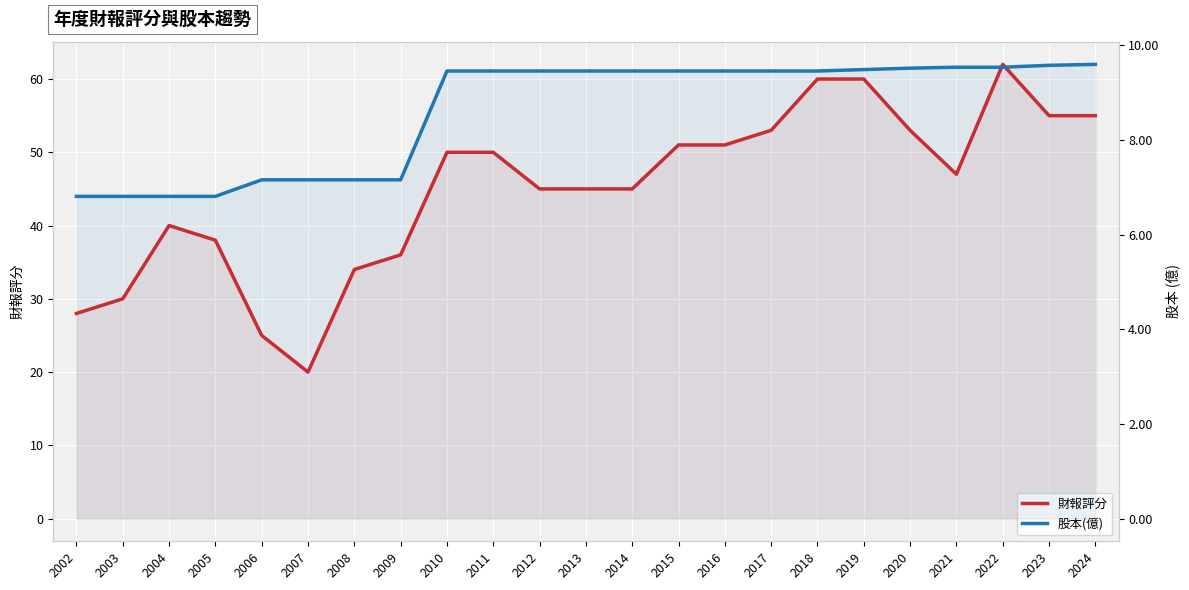

At how many categories does at least one series exceed 28?

20